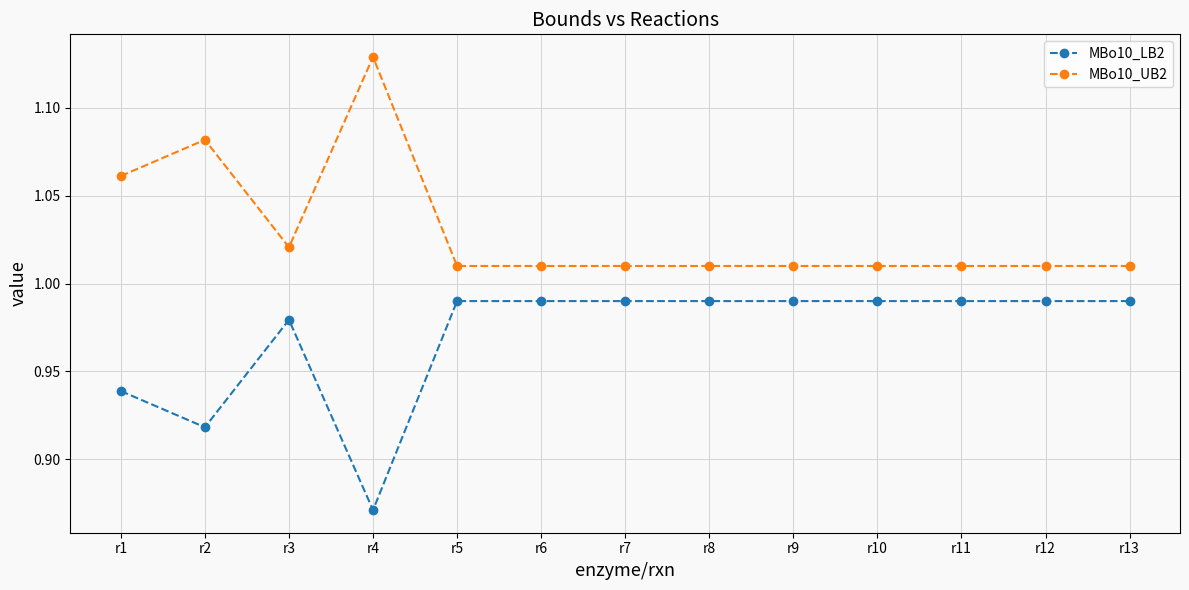

How many distinct data groups are displayed?

2